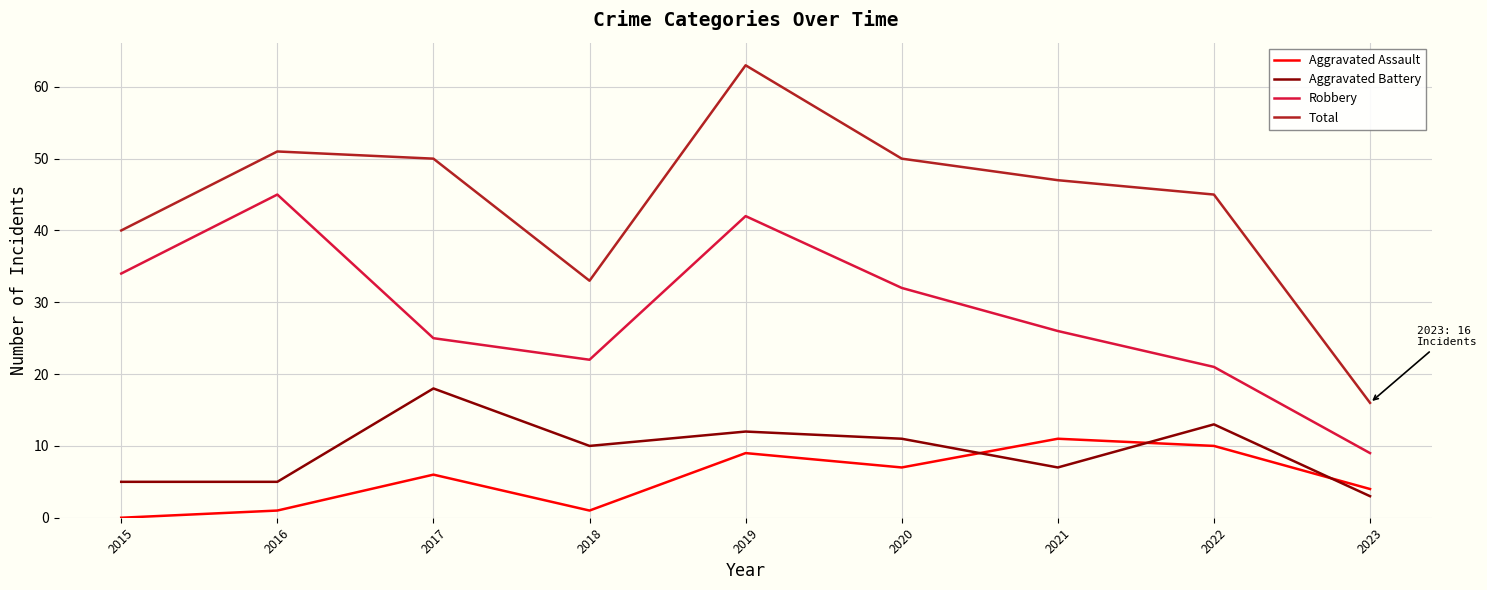

The Total series shows 78 at 2021. True or false?

False